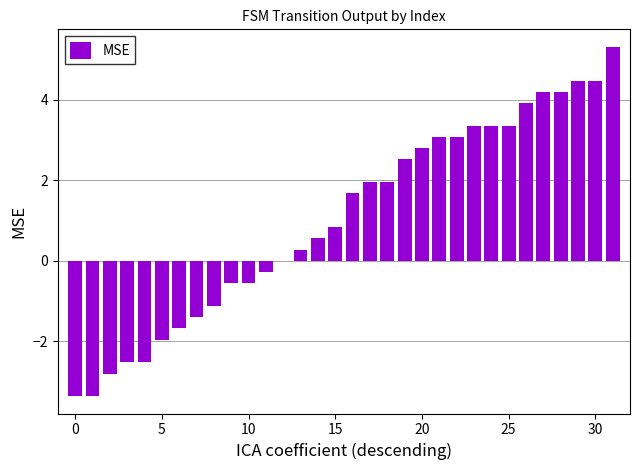

Read the value at 15.

0.8